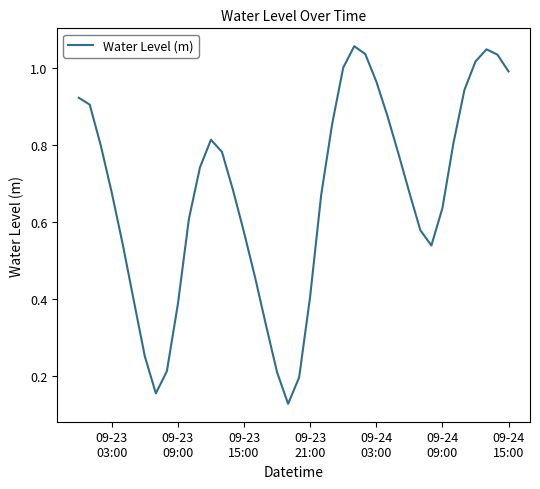

Is this an area chart (filled region under the line)?

No